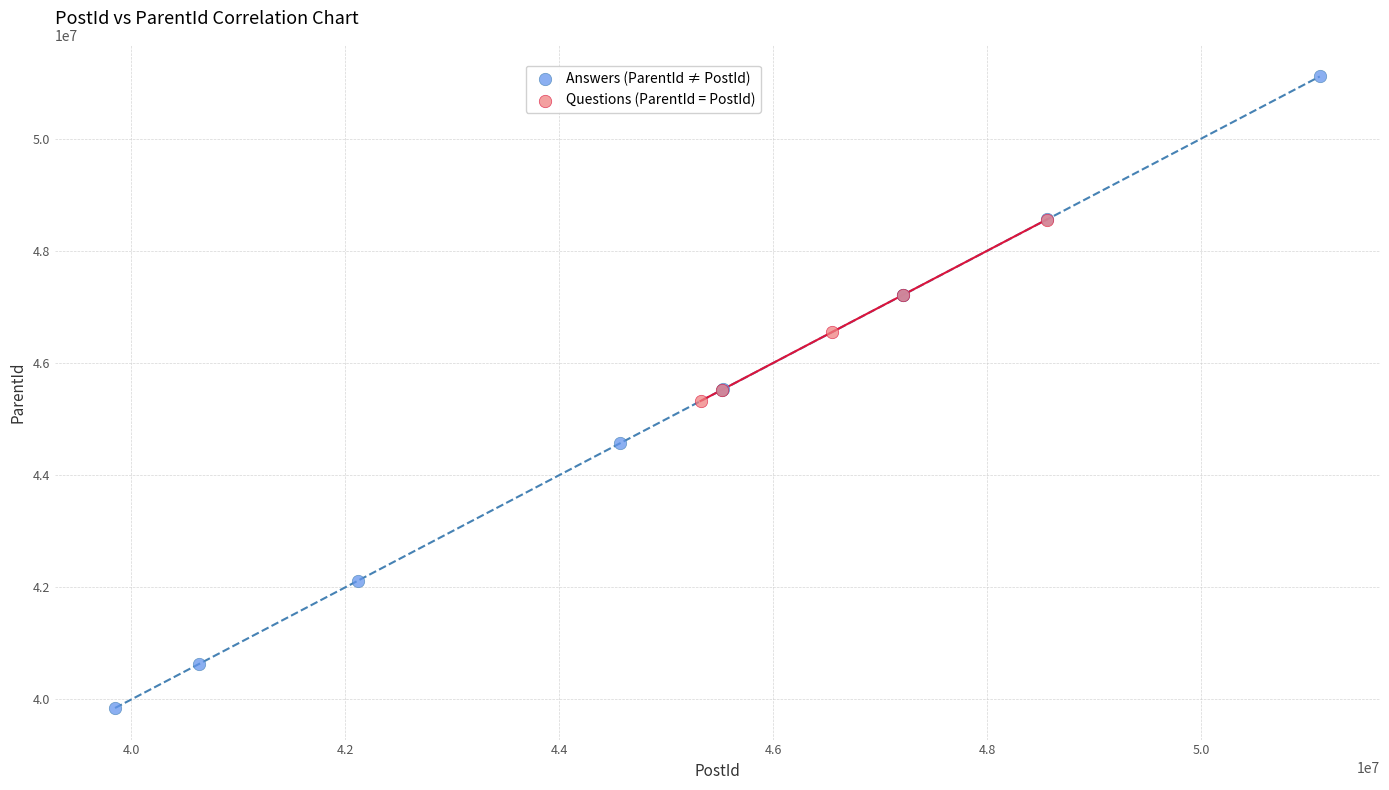

What are all the series names shown in the legend?

Answers (ParentId ≠ PostId), Questions (ParentId = PostId)